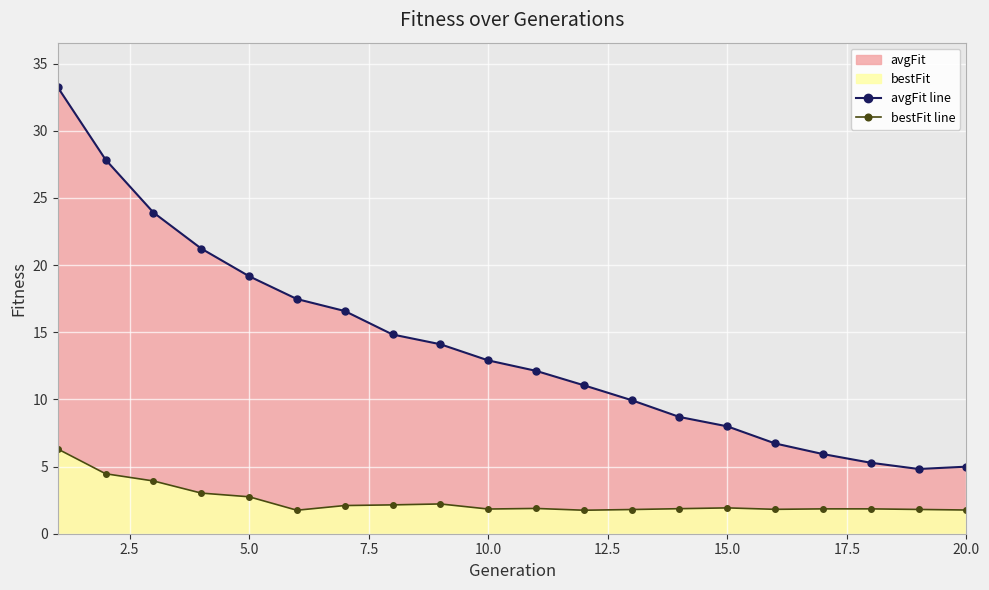

How many lines are shown in the chart?

2